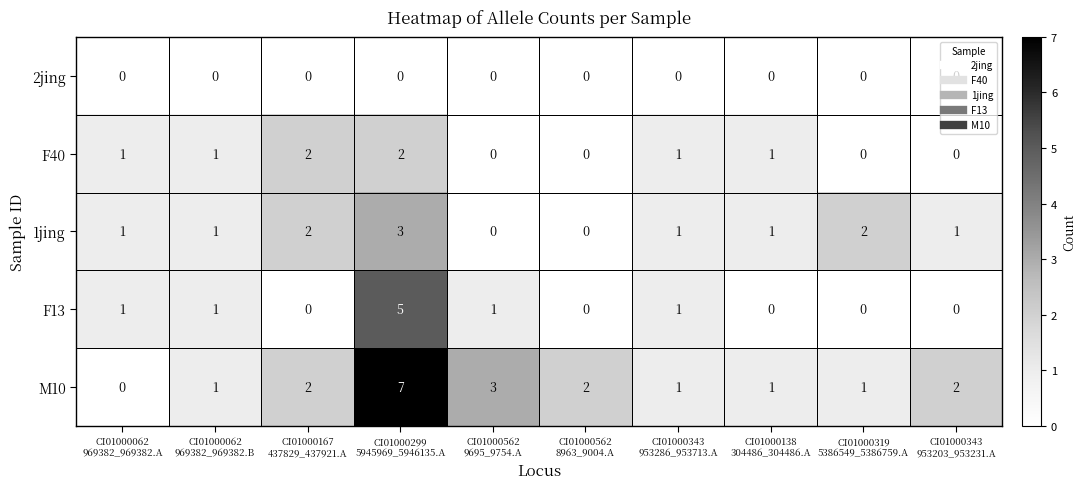

Which series has the largest total across all categories?

M10